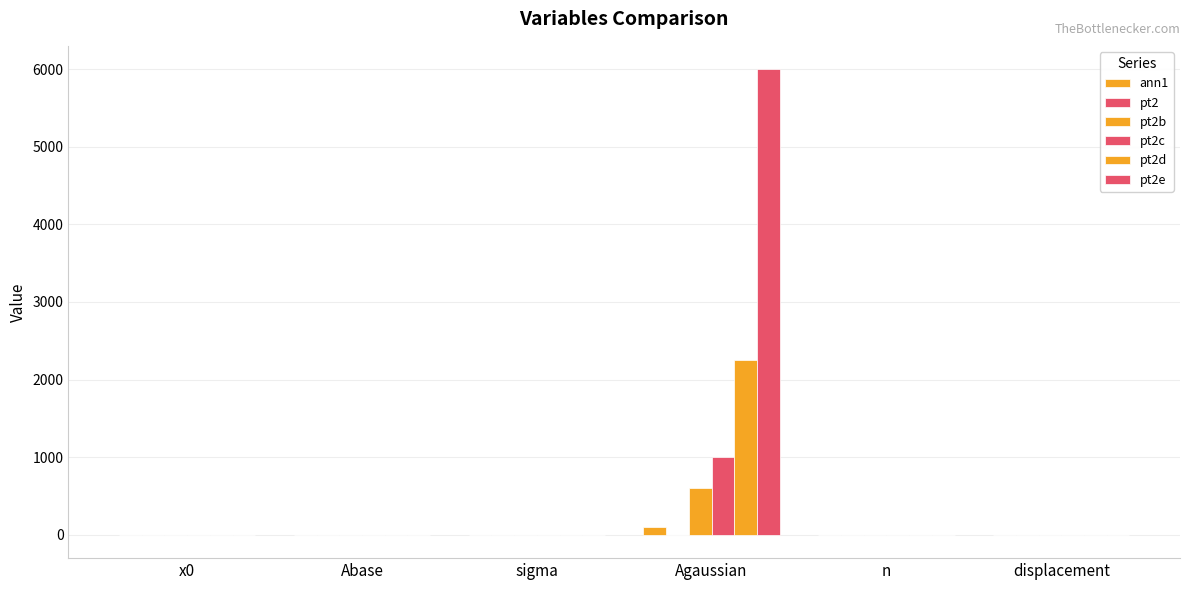

Where does the pt2d series first go above 2?

Agaussian